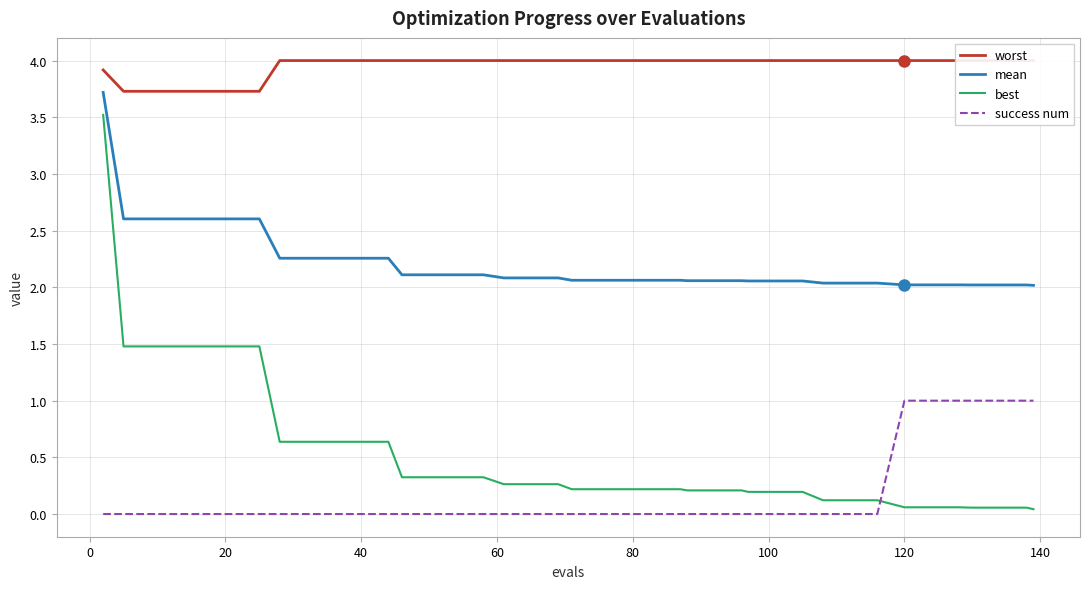

True or false: success num and mean cross at least once.

False